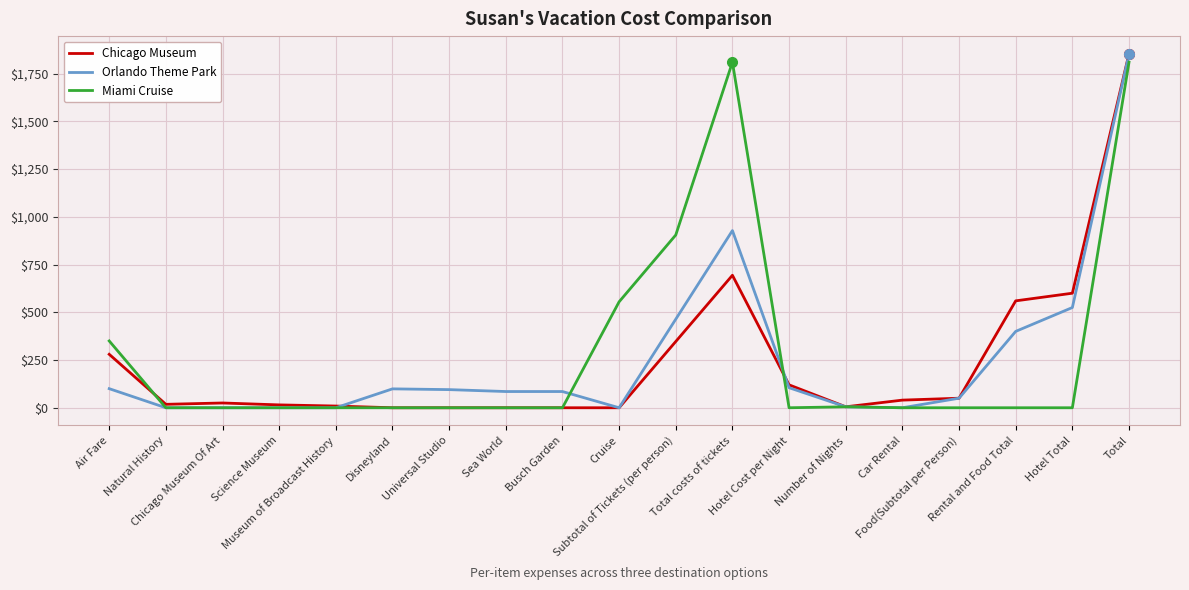

At how many categories does at least one series exceed 1510?

2